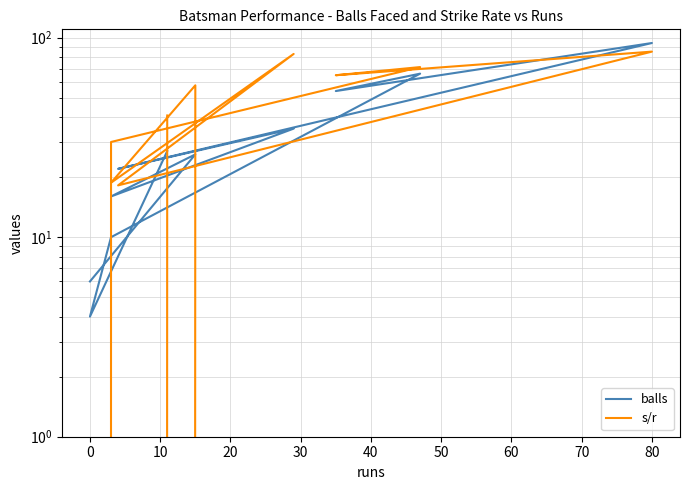

What is the total value across all series at 60?

117.9